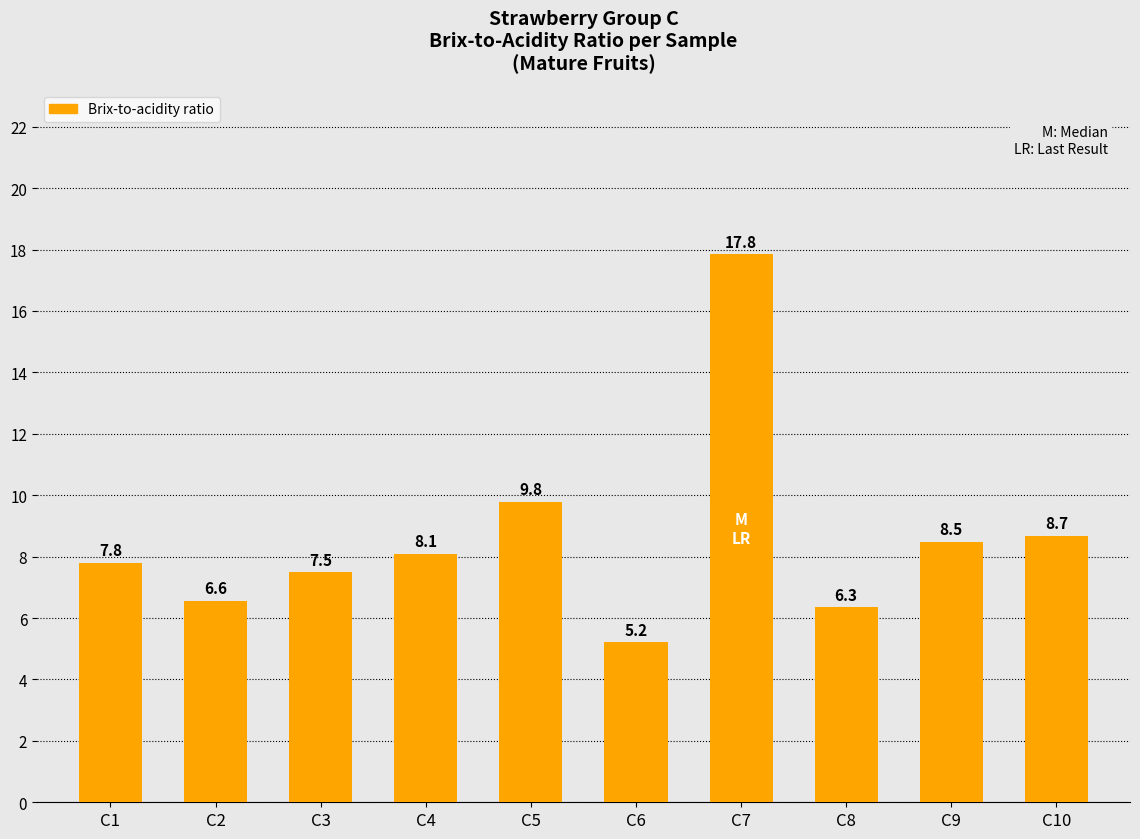

Between C3 and C8, which is larger?

C3